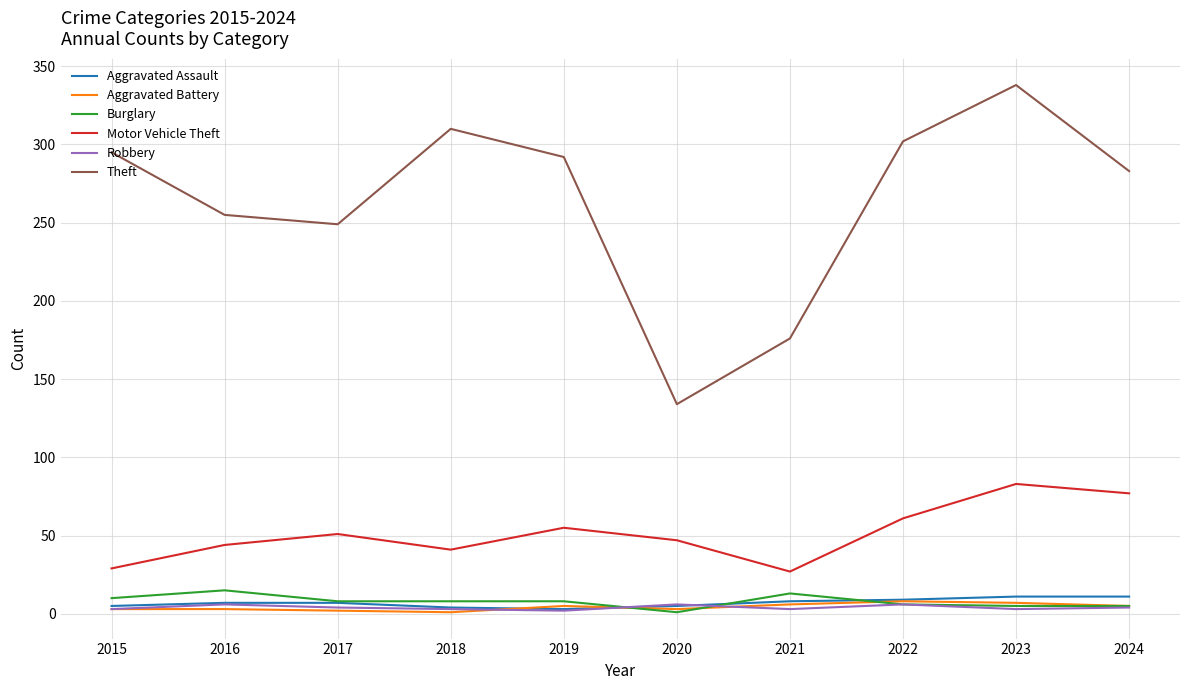

What is the spread (max minus min) of values at 2020?

133